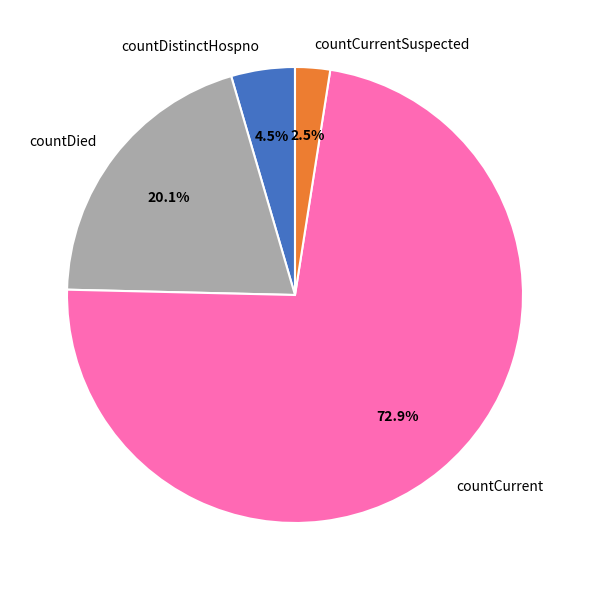

True or false: countCurrent accounts for 73% of the total.

True